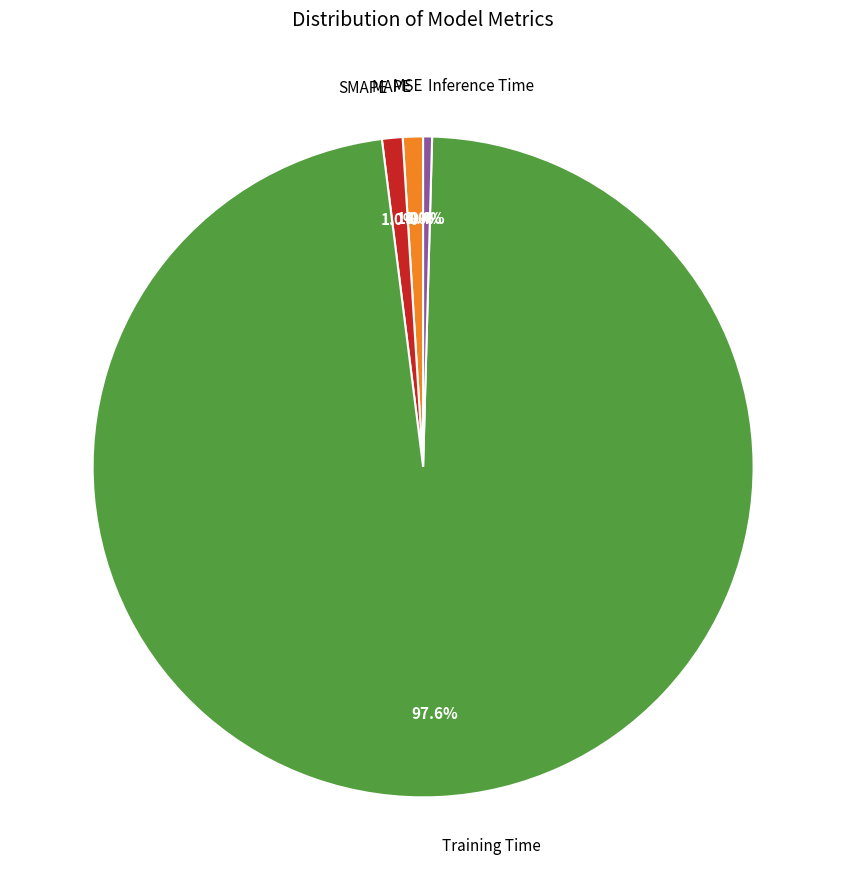

To the nearest percent, what percentage of the pie is Training Time?

98%